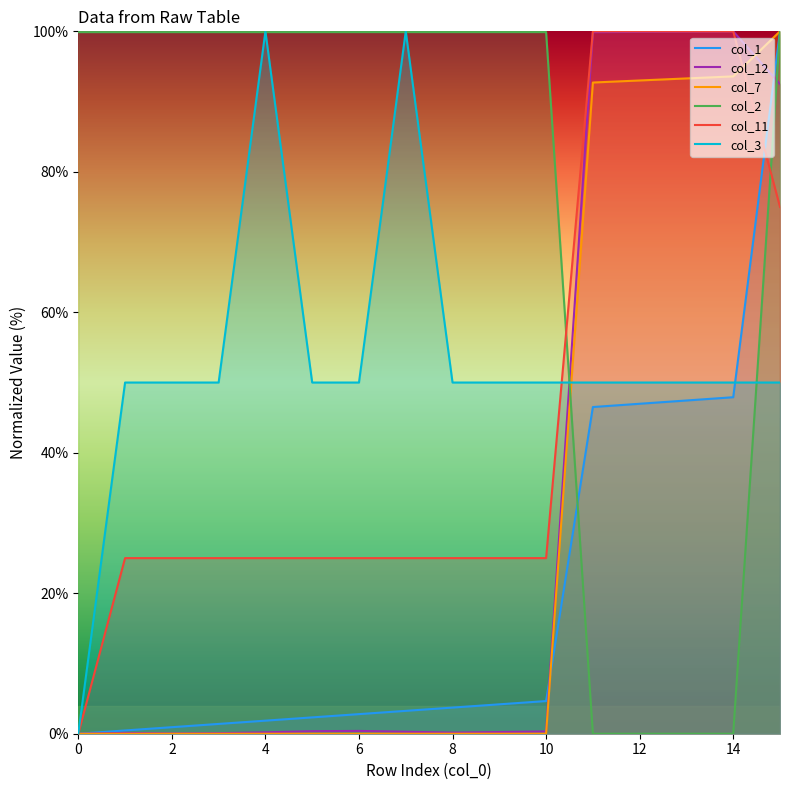

What is the label of the 7th point from the right?

9